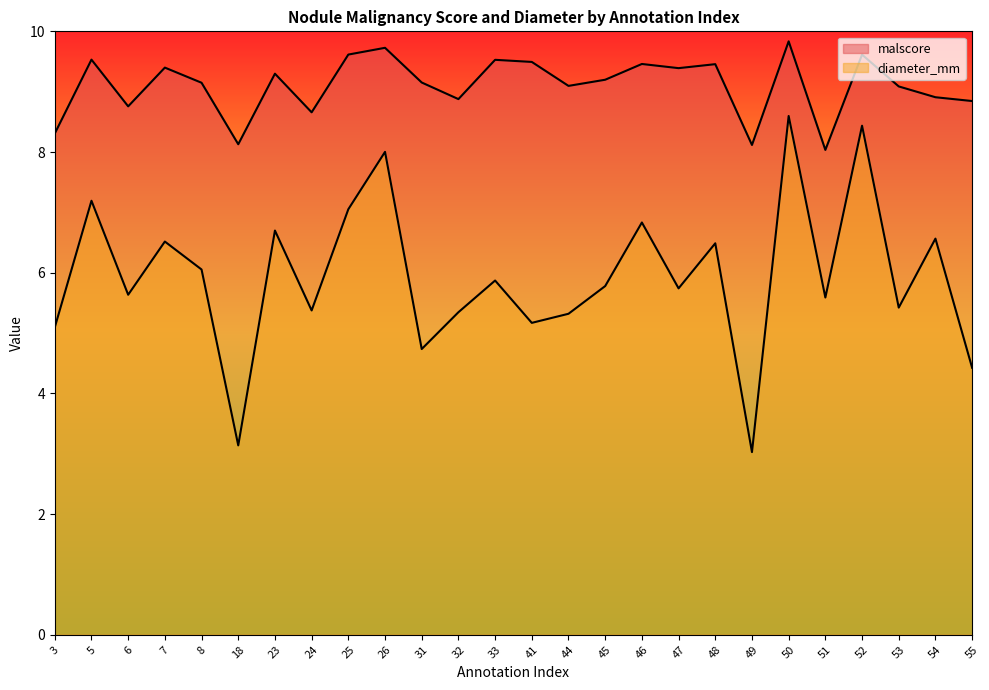

What is the average value of the diameter_mm series?

5.9